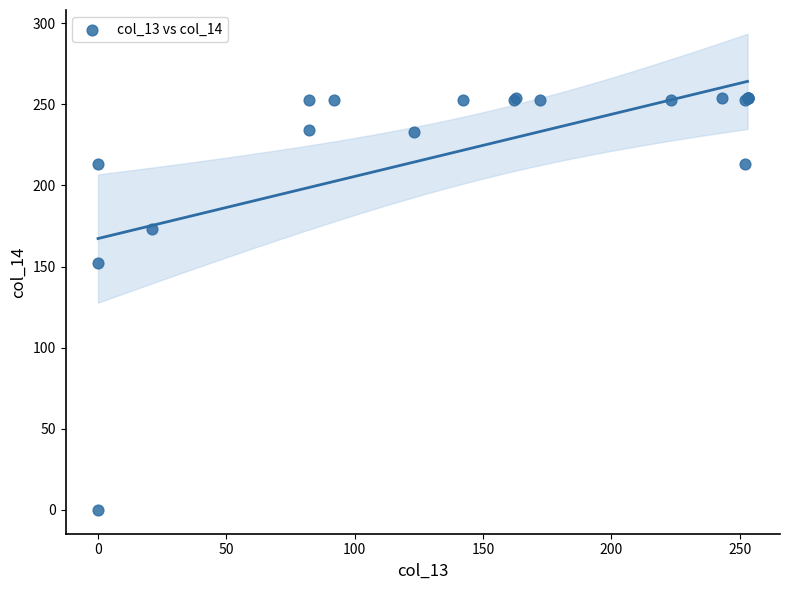

What Y value in the scatter plot is closest to 127?

152